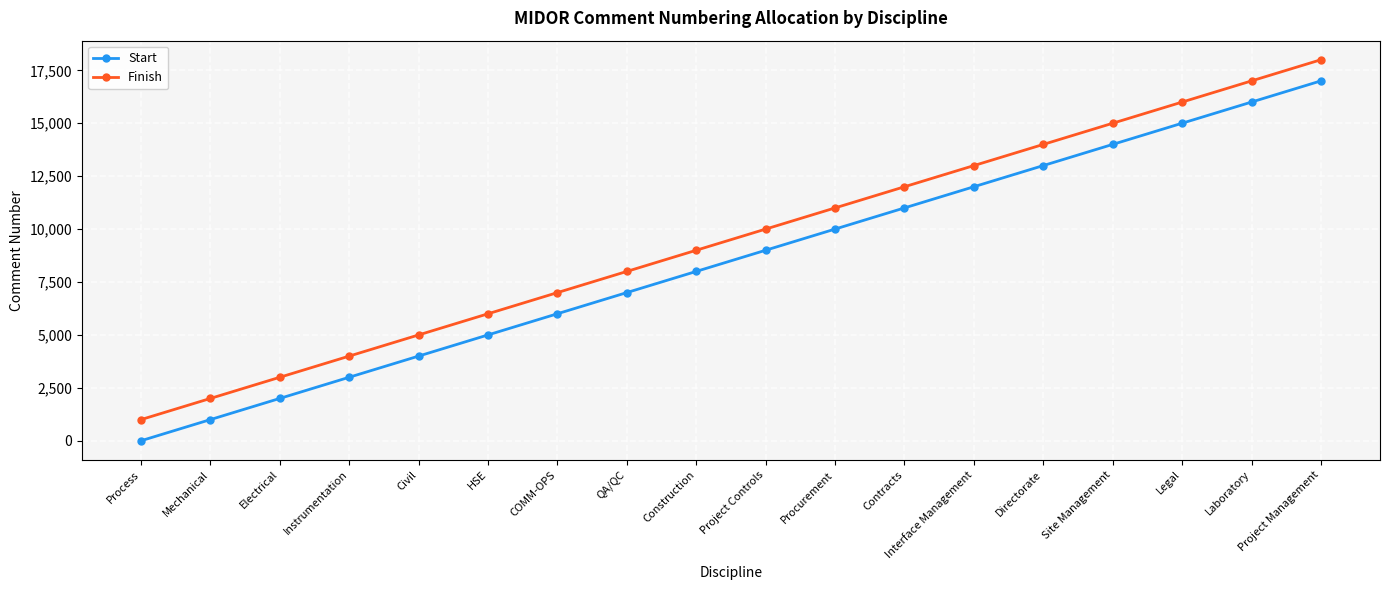

List the series in order of their peak value, lowest first.

Start, Finish